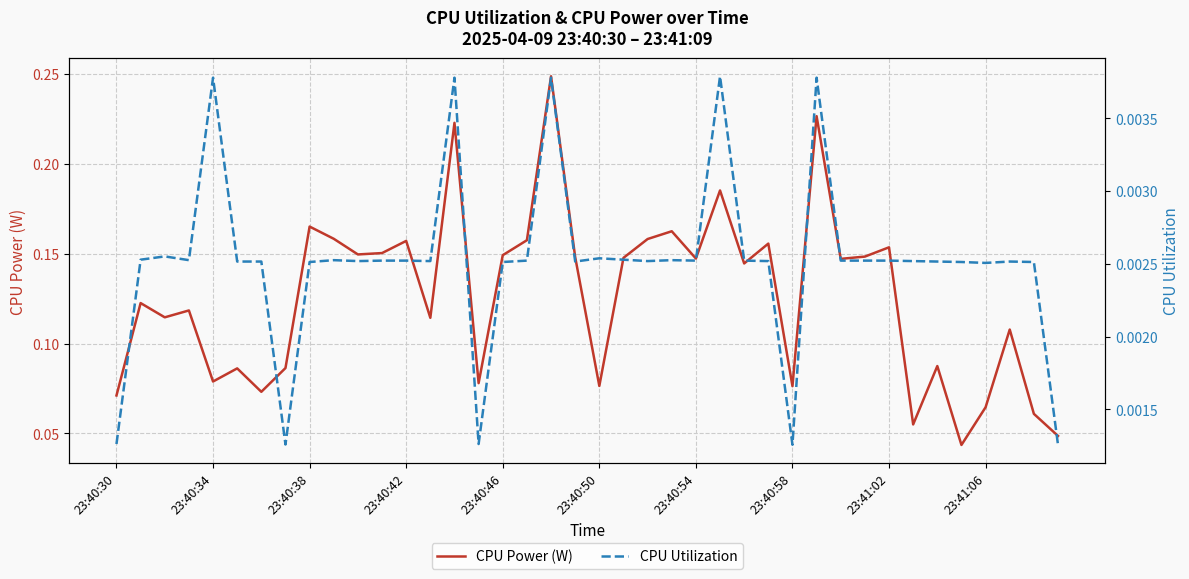

The value of CPU Utilization at 26 is 0.0. True or false?

True